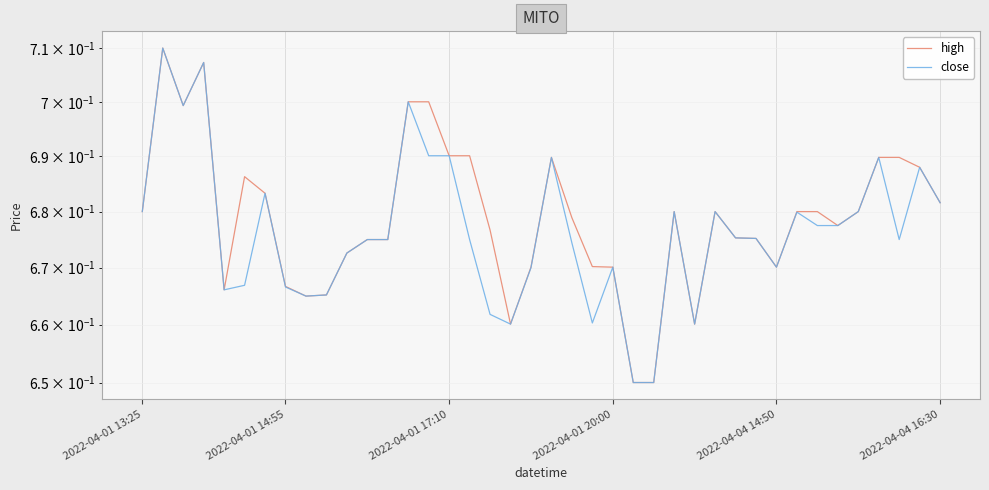

Where is close nearest to the value 0?

24